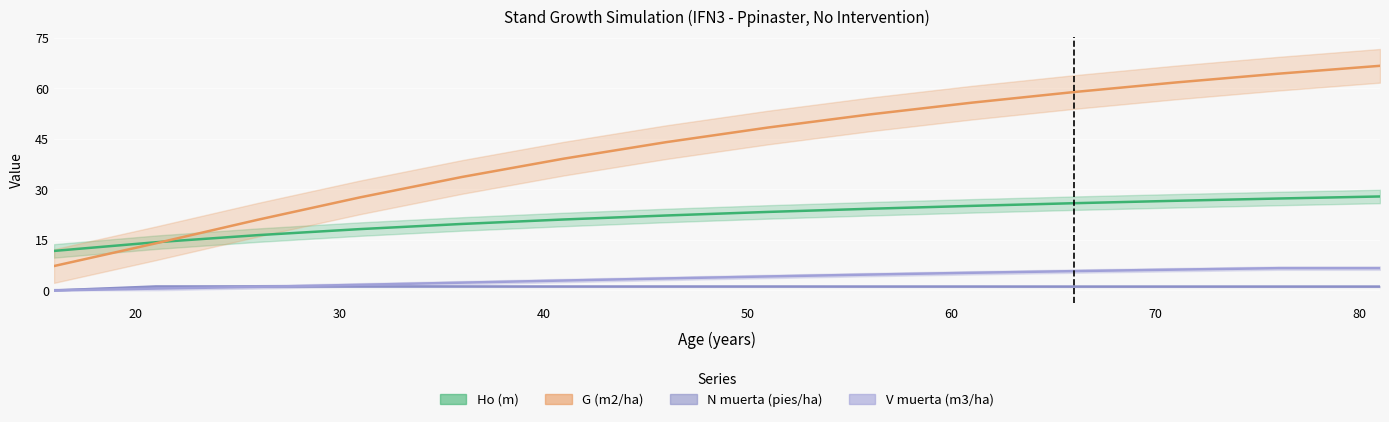

Where does the N muerta (pies/ha) series first go above 1?

20